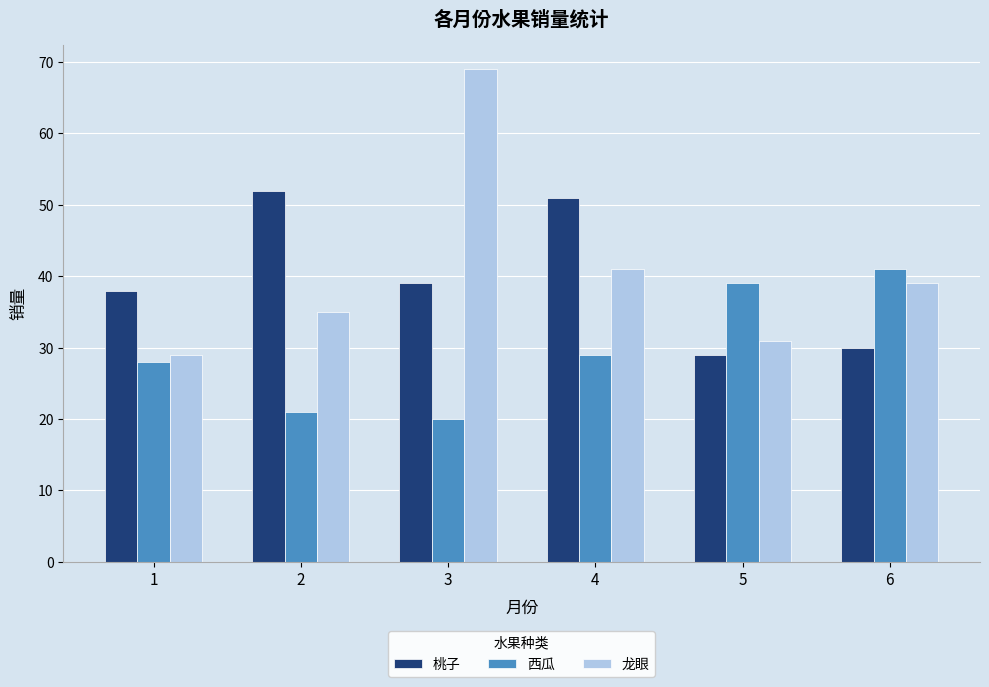

What is the value of the 西瓜 bar at the 2nd from the left?

21